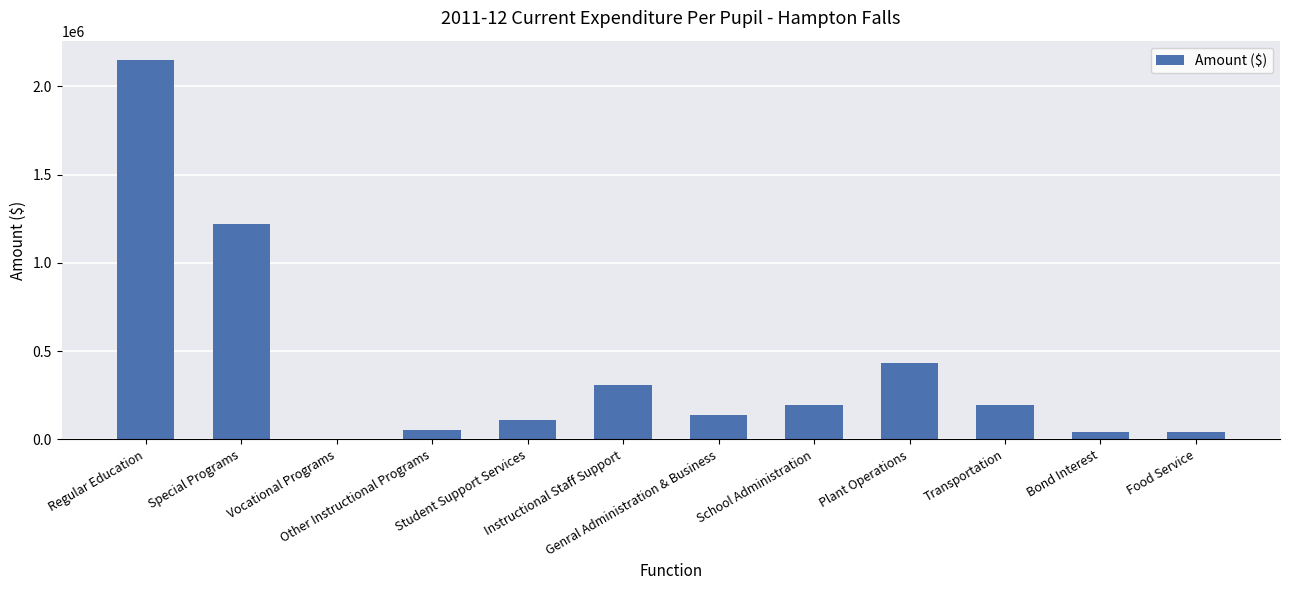

What is the change in value from Special Programs to Plant Operations?

-791355